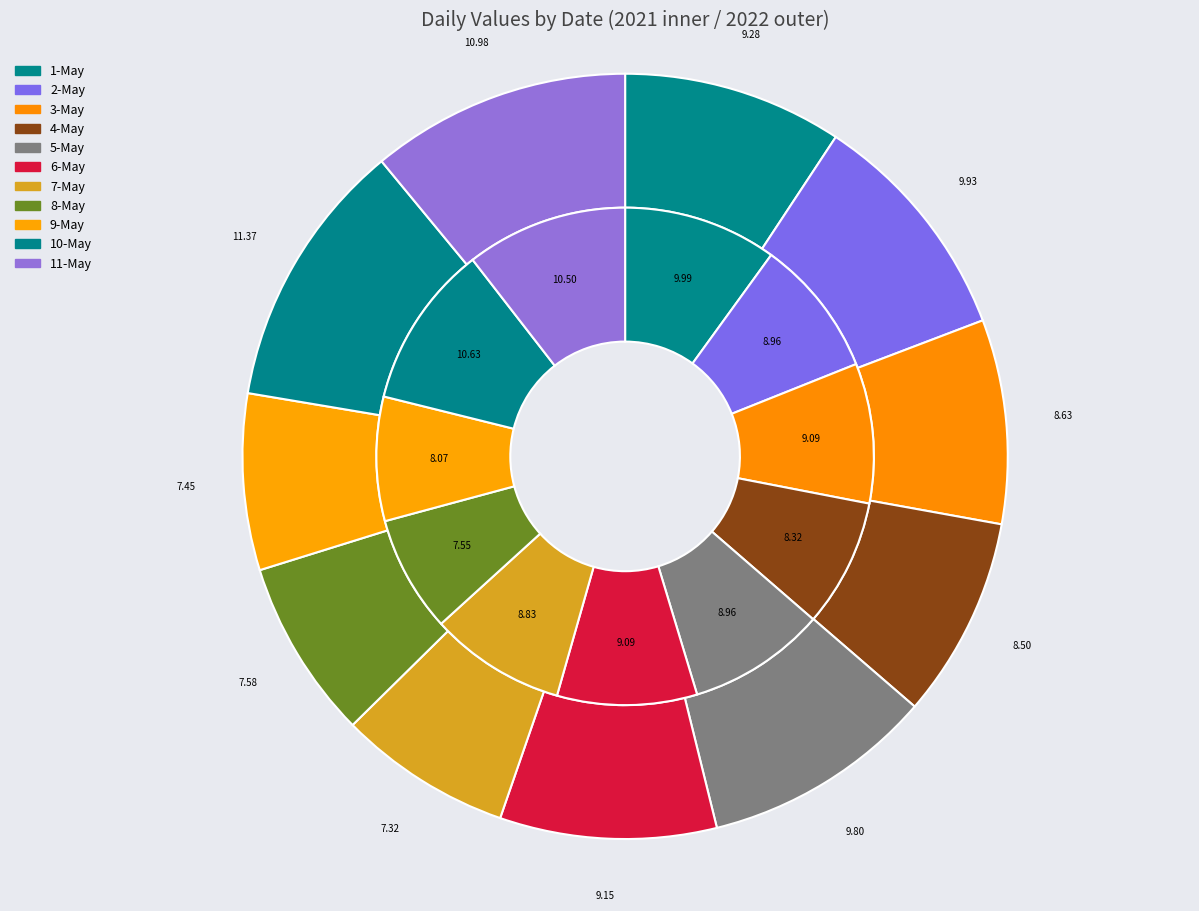

Does any single category account for the majority?

No